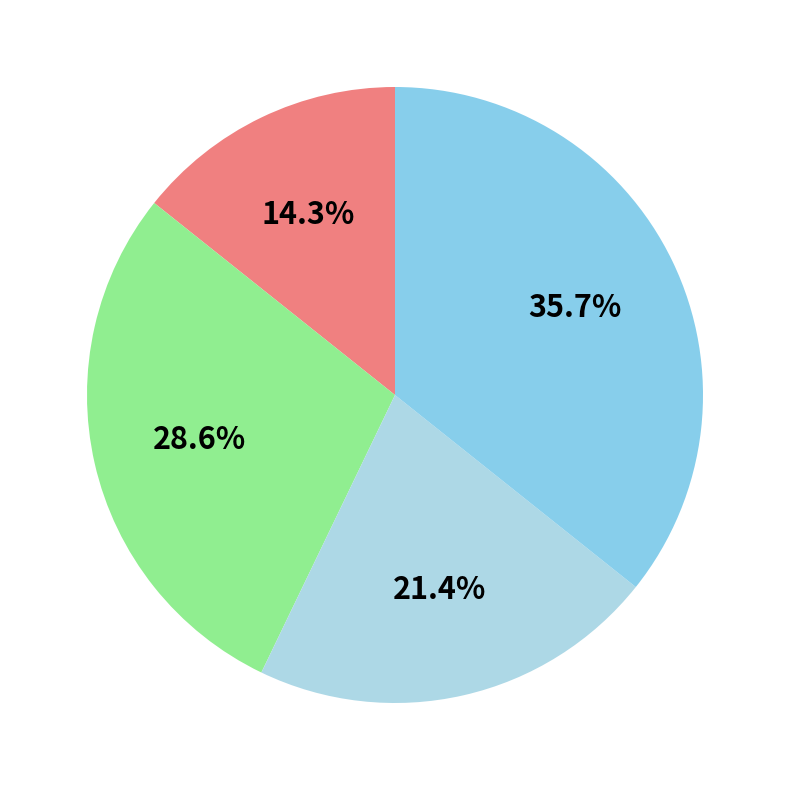

Is there any slice that represents more than half of the pie?

No